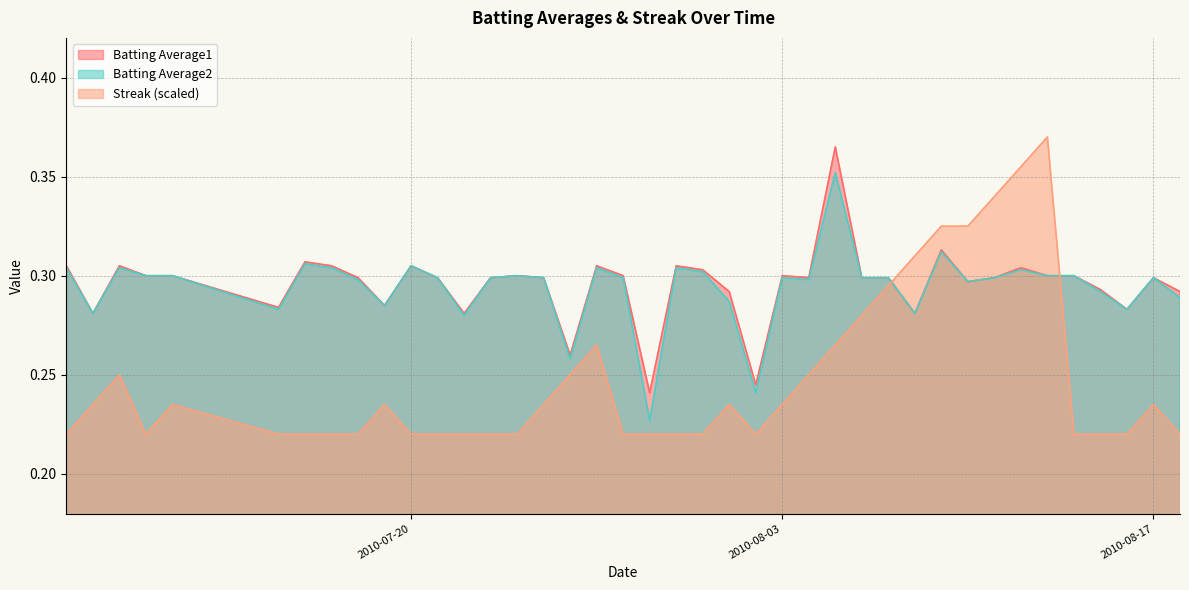

Reading right to left, extract all data points from this chart.

Batting Average1: 0.3	0.3	0.3	0.3	0.3	0.3	0.3	0.3	0.3	0.3	0.3	0.3	0.3	0.4	0.3	0.3	0.2	0.3	0.3	0.3	0.2	0.3	0.3	0.3	0.3	0.3	0.3	0.3	0.3	0.3	0.3	0.3	0.3	0.3	0.3	0.3	0.3	0.3	0.3	0.3
Batting Average2: 0.3	0.3	0.3	0.3	0.3	0.3	0.3	0.3	0.3	0.3	0.3	0.3	0.3	0.4	0.3	0.3	0.2	0.3	0.3	0.3	0.2	0.3	0.3	0.3	0.3	0.3	0.3	0.3	0.3	0.3	0.3	0.3	0.3	0.3	0.3	0.3	0.3	0.3	0.3	0.3
Streak: 0.2	0.2	0.2	0.2	0.2	0.4	0.4	0.3	0.3	0.3	0.3	0.3	0.3	0.3	0.2	0.2	0.2	0.2	0.2	0.2	0.2	0.2	0.3	0.2	0.2	0.2	0.2	0.2	0.2	0.2	0.2	0.2	0.2	0.2	0.2	0.2	0.2	0.2	0.2	0.2